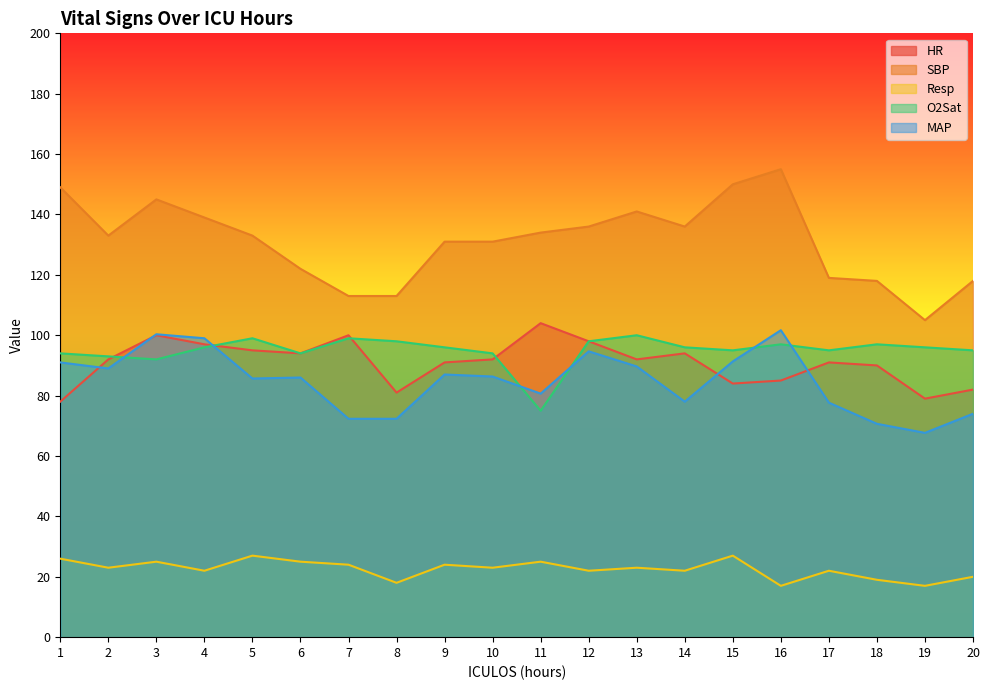

What is the minimum value shown in the chart?

17.0